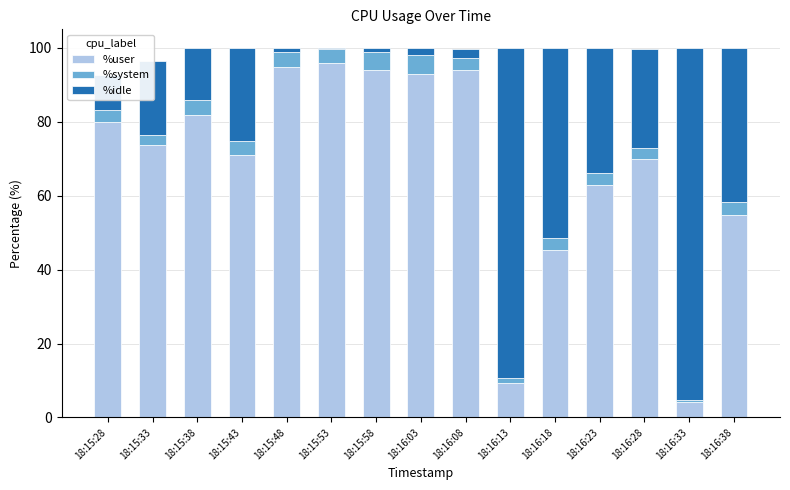

How many data points does each series have?

15